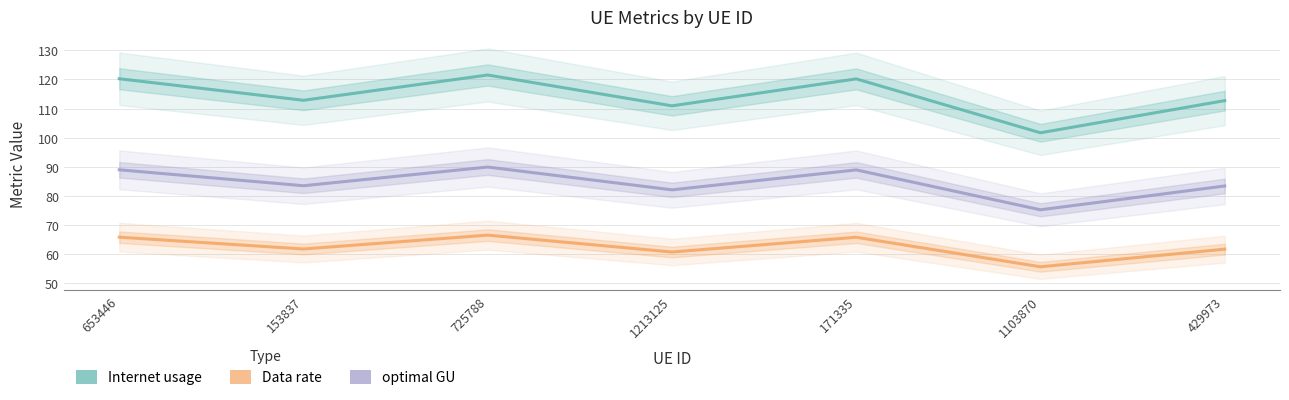

At which category does optimal GU reach its first local valley?

153837